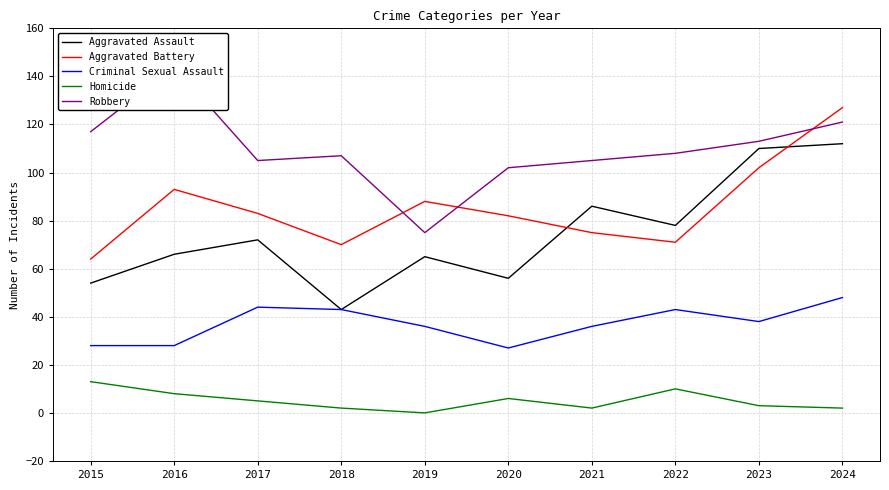

What is the maximum value for Aggravated Battery?

127